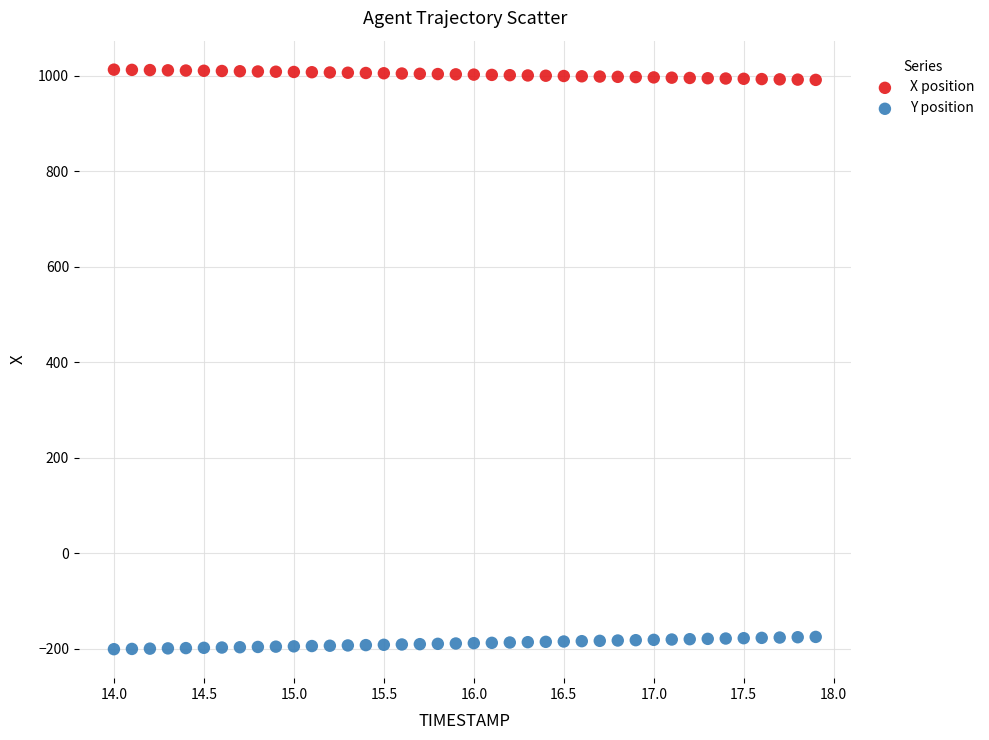

Across all data points, what is the range of X values (max minus min)?

3.9